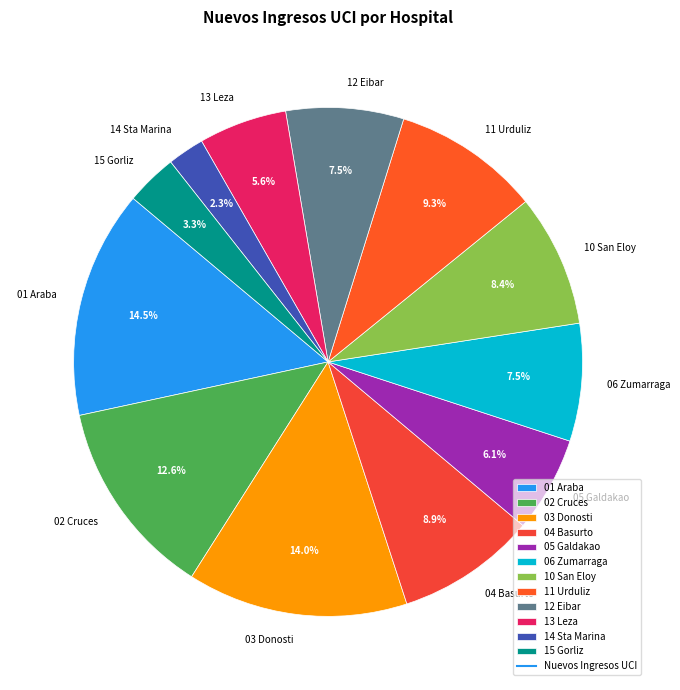

Is there a majority slice in this chart?

No